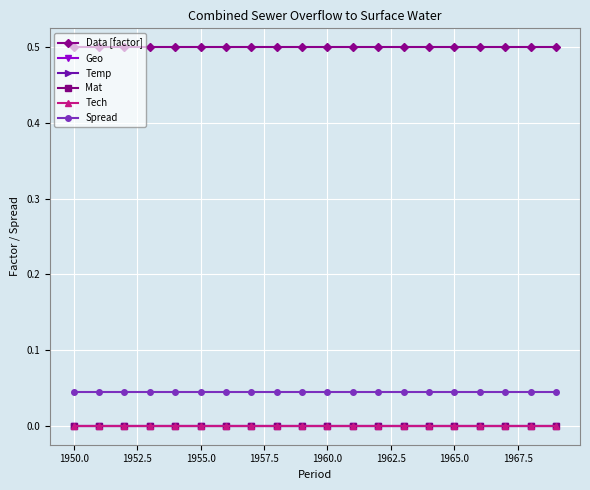

Does the chart have visible grid lines?

Yes